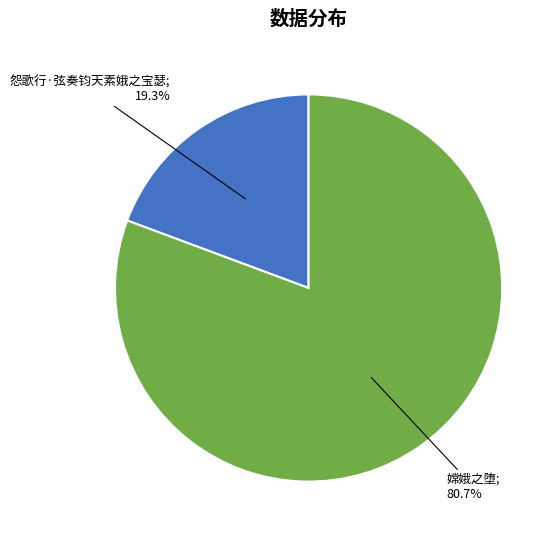

Does any single category account for the majority?

Yes